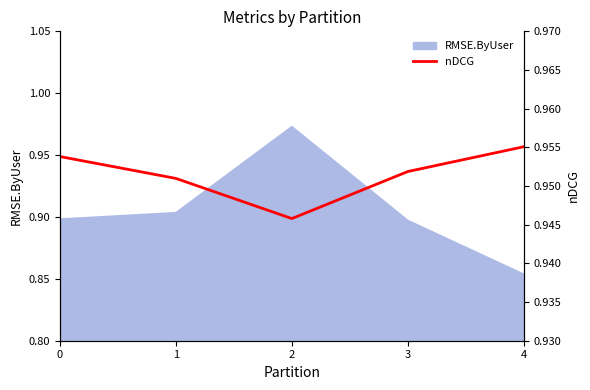

At which label does RMSE.ByUser reach its minimum?

4